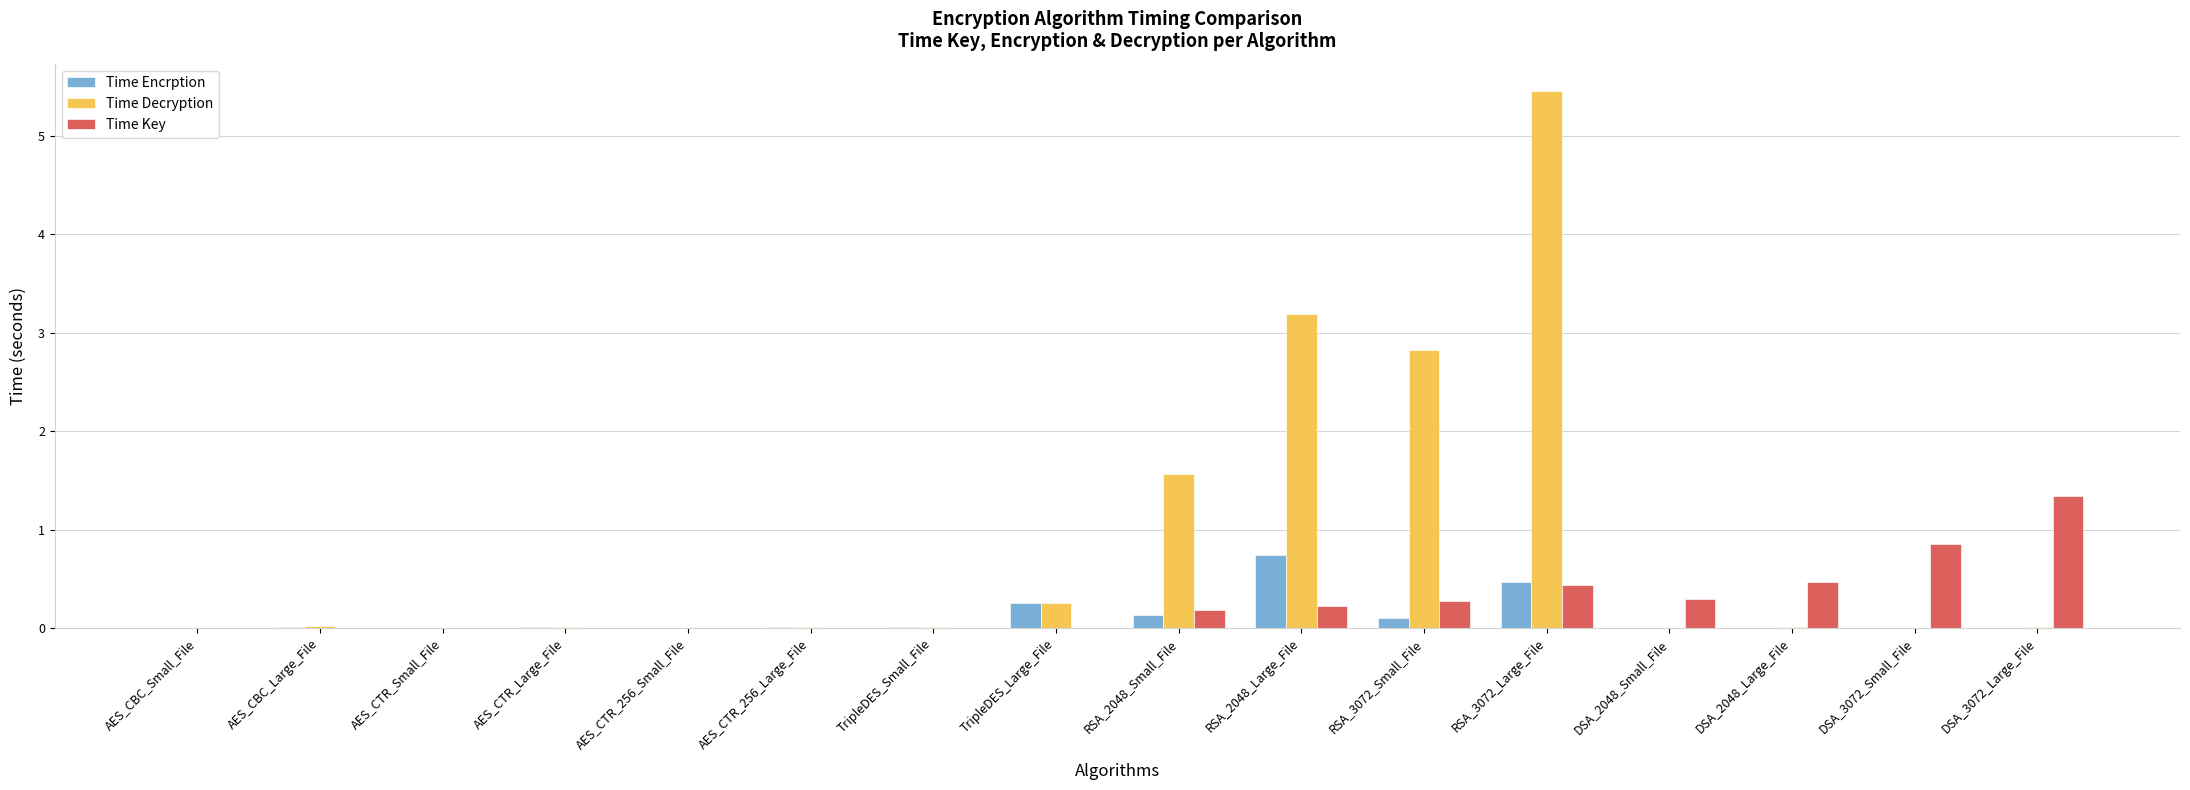

How many series are shown in this chart?

3